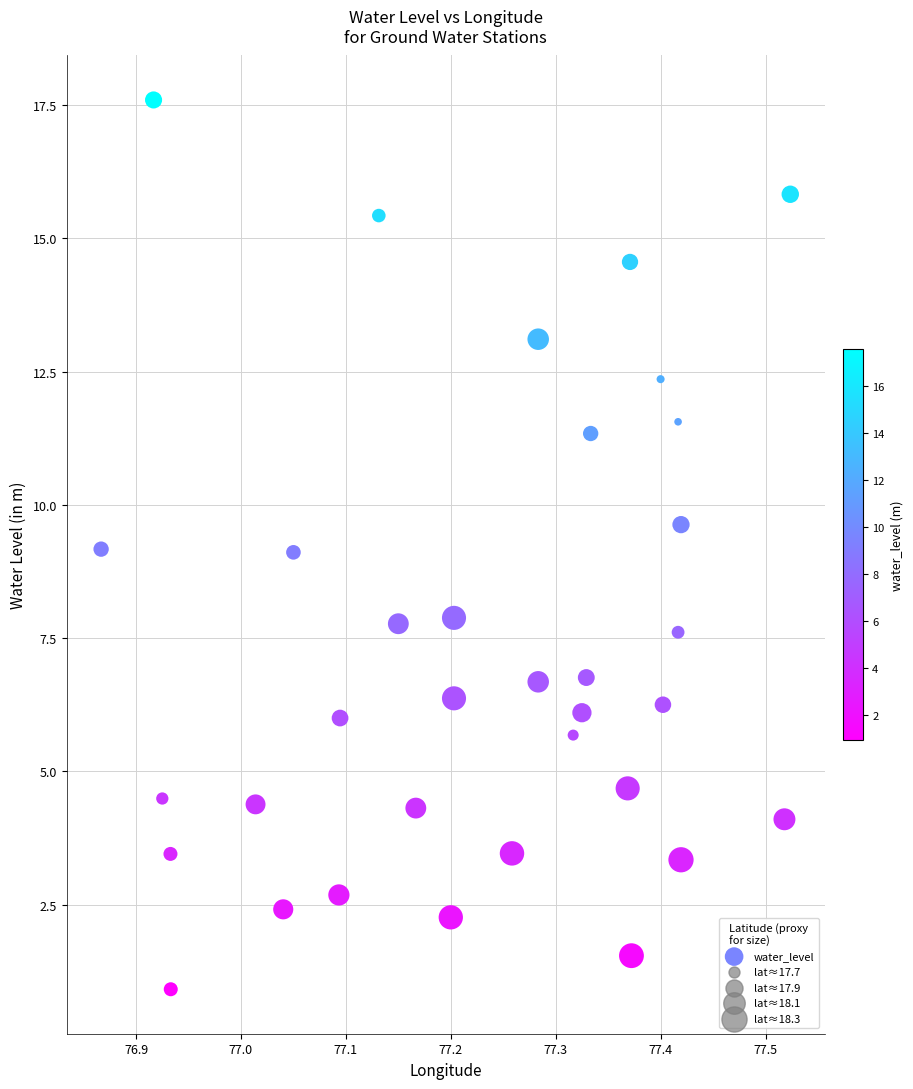

What is the range of Y values (max minus min)?

16.7